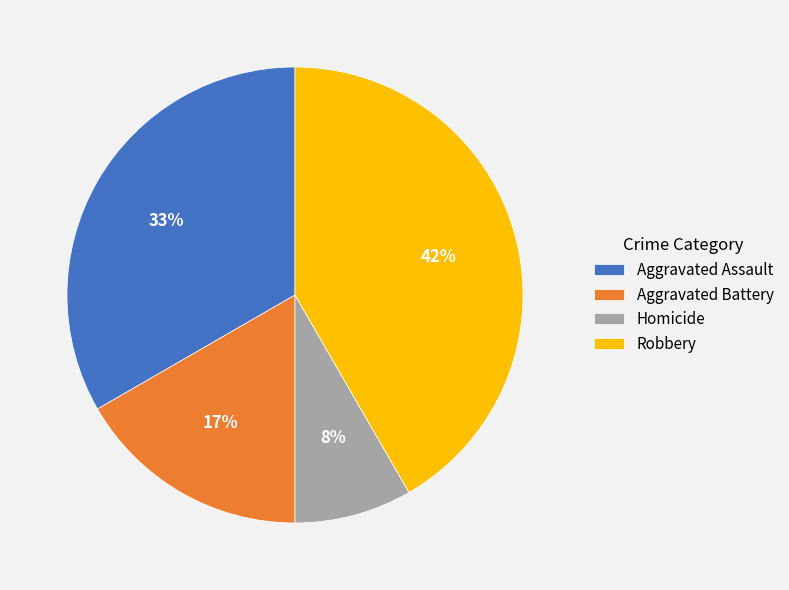

Do Aggravated Assault and Homicide together represent more than half of the pie?

No